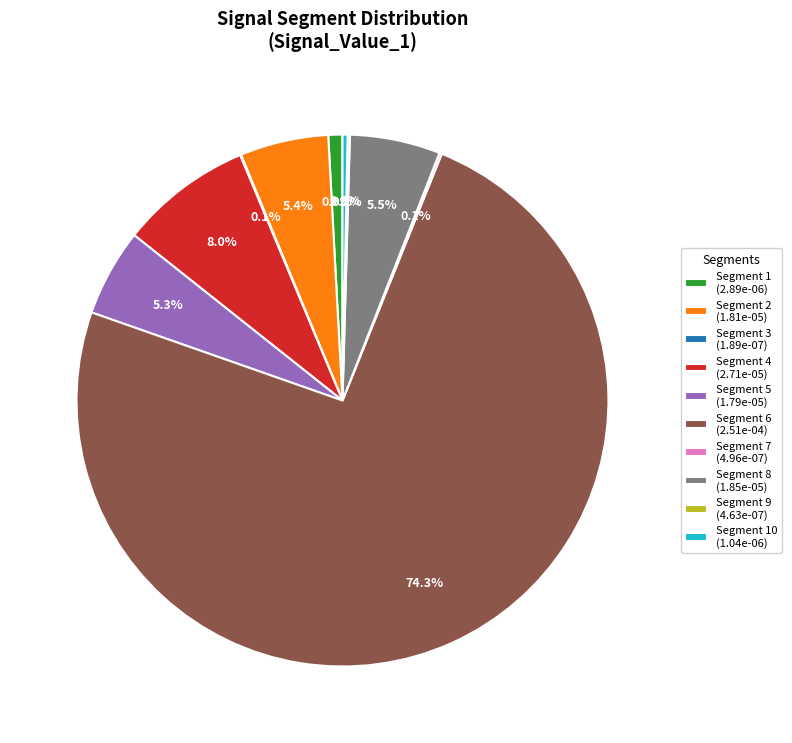

Is there a majority slice in this chart?

Yes